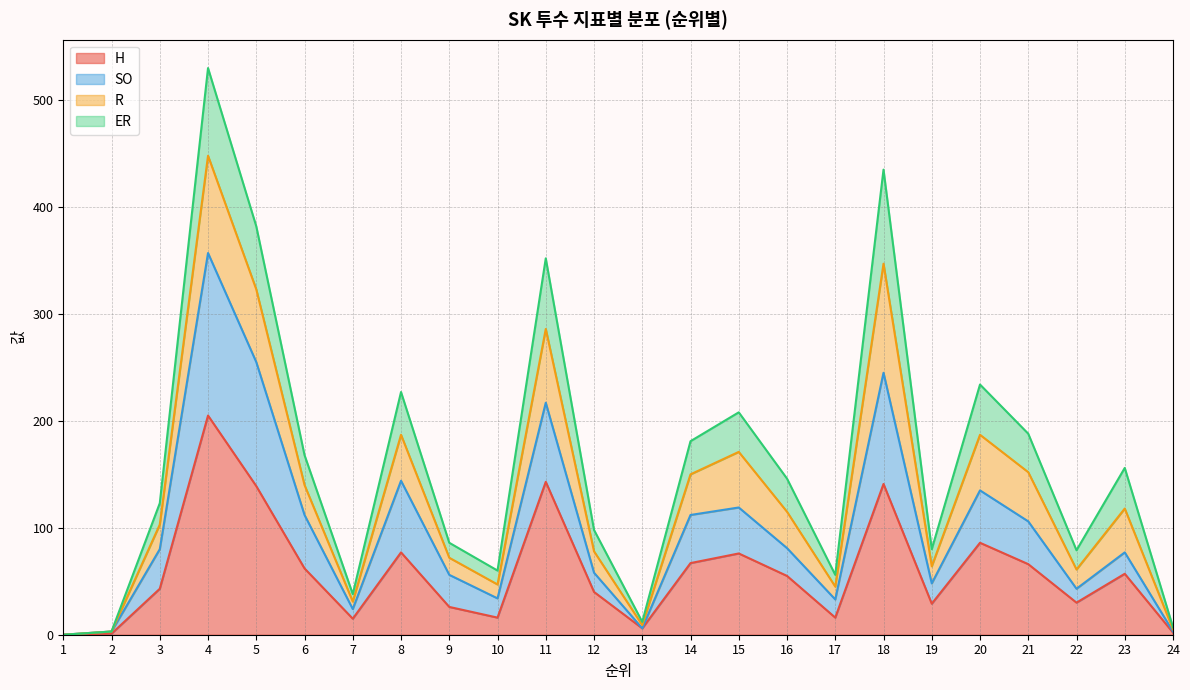

The ER series shows 186 at 3. True or false?

False